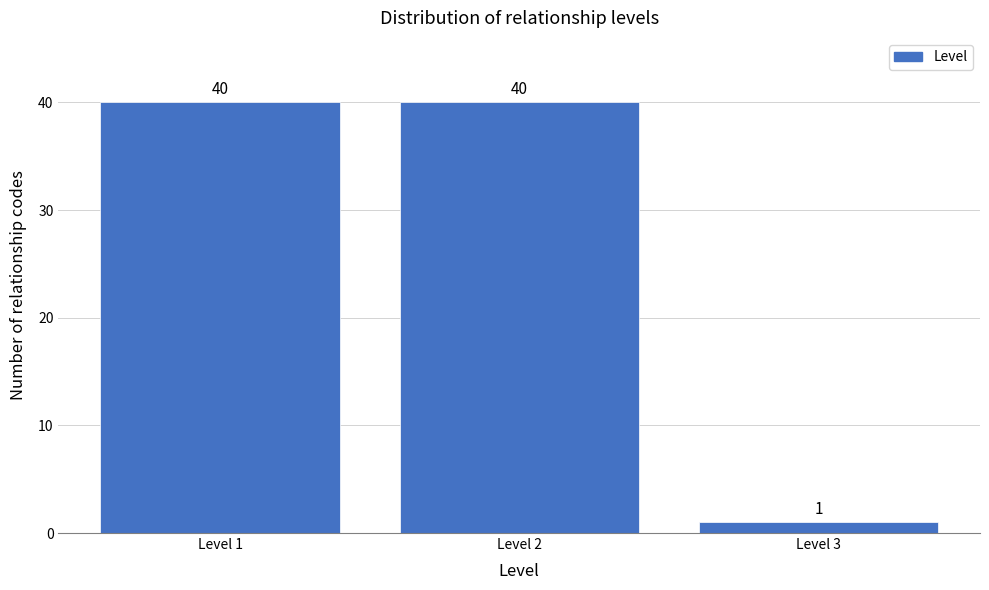

Reading left to right, list every bar in this chart as the range it spans on the x-axis followed by its height.

0.5 to 1.5: 40
1.5 to 2.5: 40
2.5 to 3.5: 1